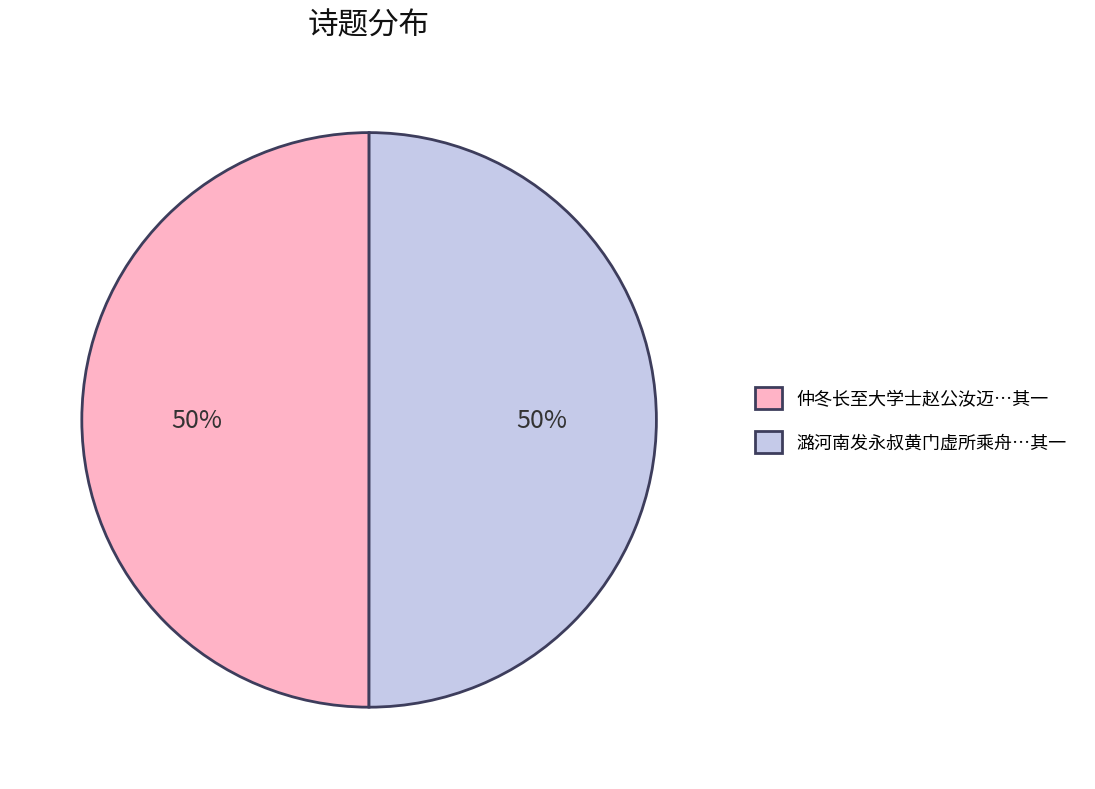

How many slices are in this pie chart?

2